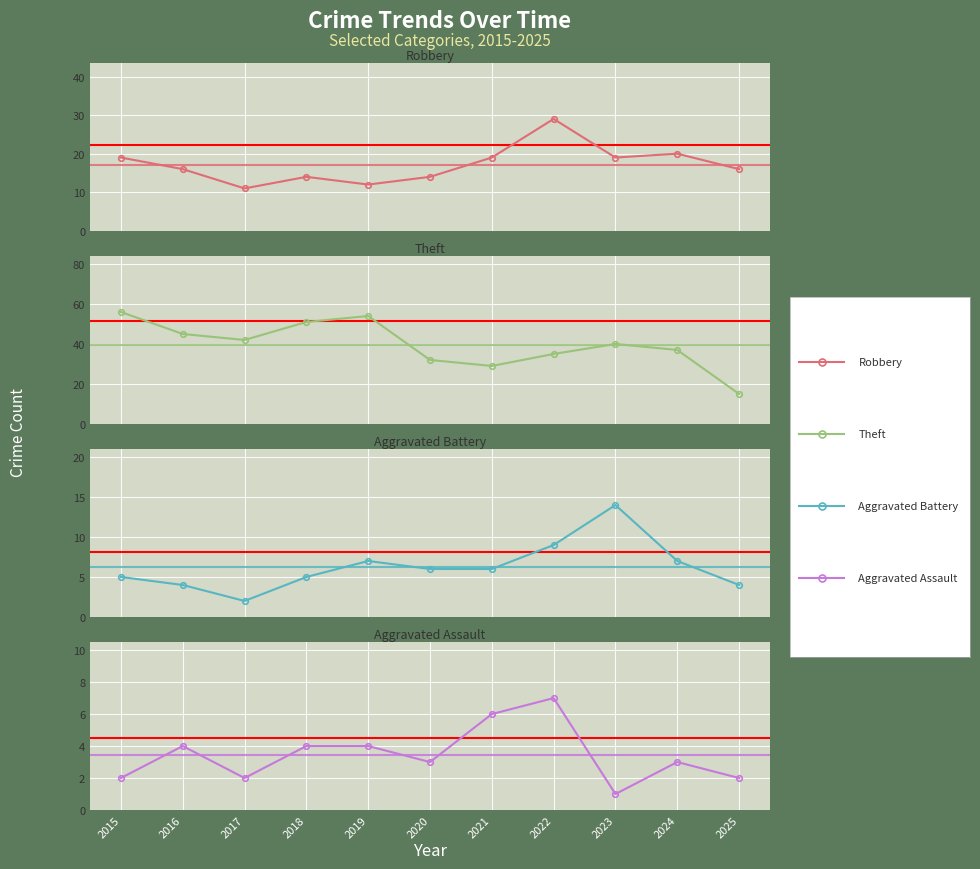

What is the difference between the Theft values at 2024 and 2018?

14